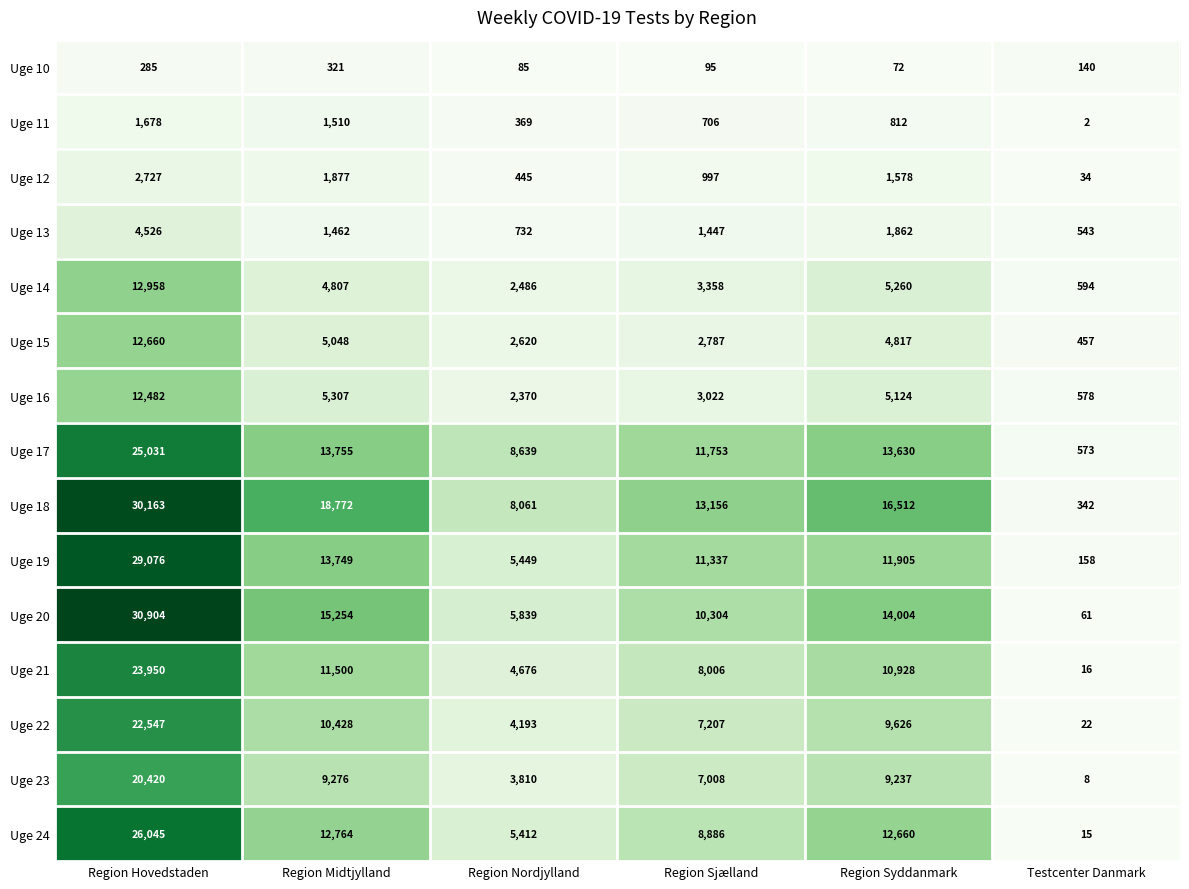

Is the value of Uge 10 at Region Syddanmark greater than the value of Uge 17 at Testcenter Danmark?

No